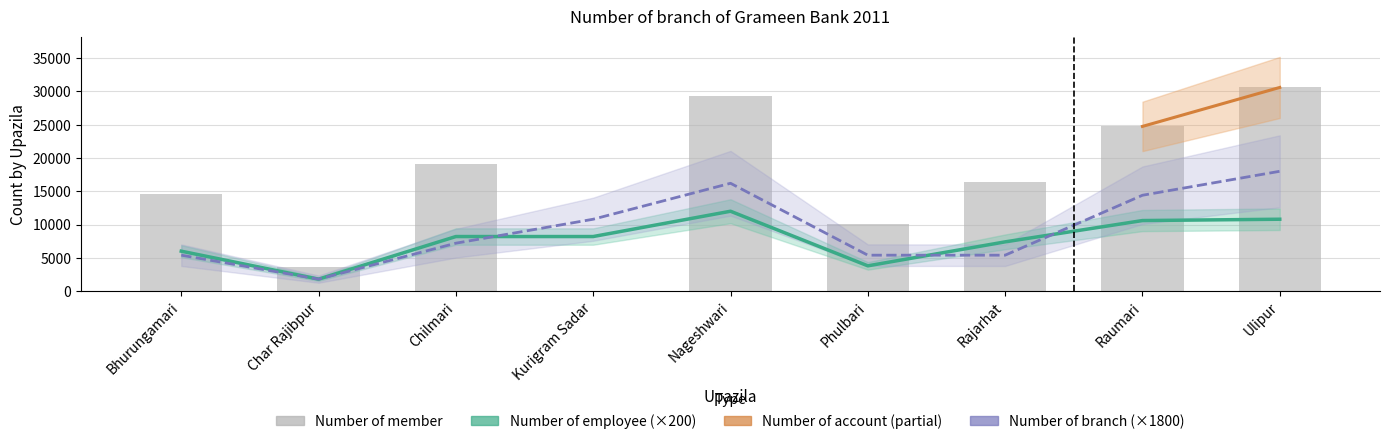

The value of Number of member at Rajarhat is 26594. True or false?

False